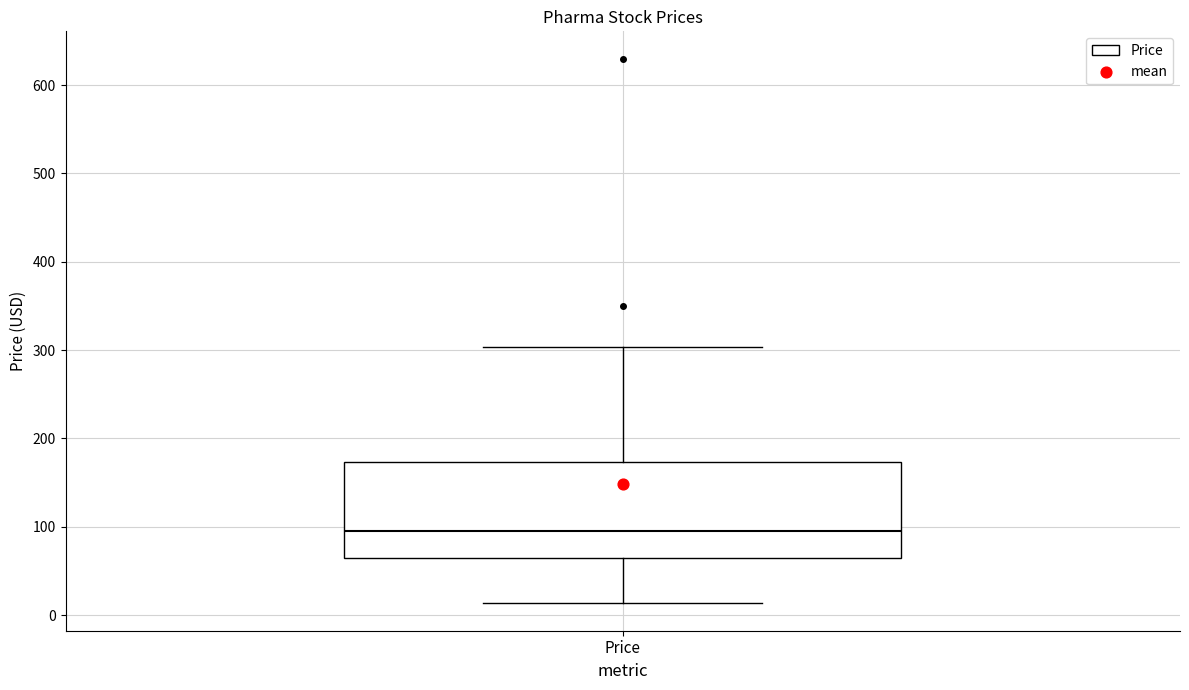

Transcribe this box plot: give where the median line is, the range the box spans, and where the two whiskers end, as read against the y-axis. The values are not printed on the chart, so give them approximately, as read against the axis.

median 100, box 60 to 170, whiskers 10 to 300